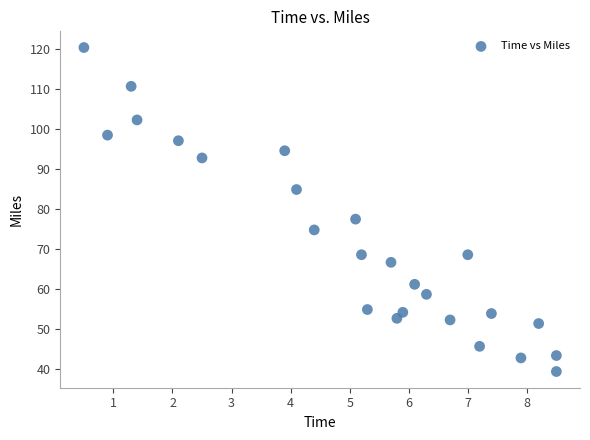

What Y value in the scatter plot is closest to 79?

77.5